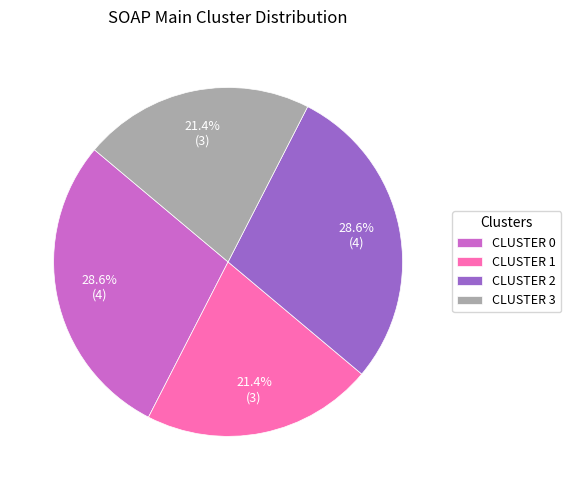

How many segments does this pie chart have?

4